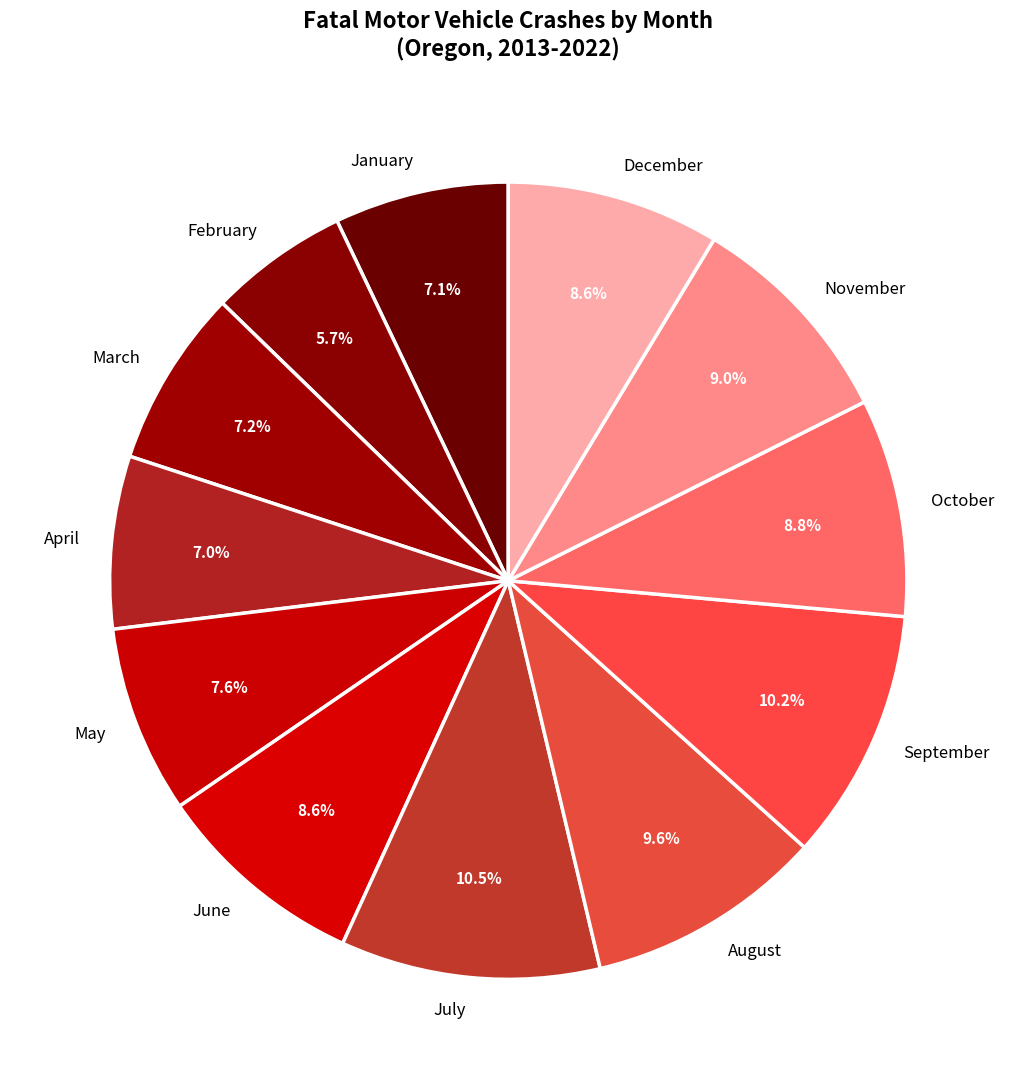

Is there a majority slice in this chart?

No